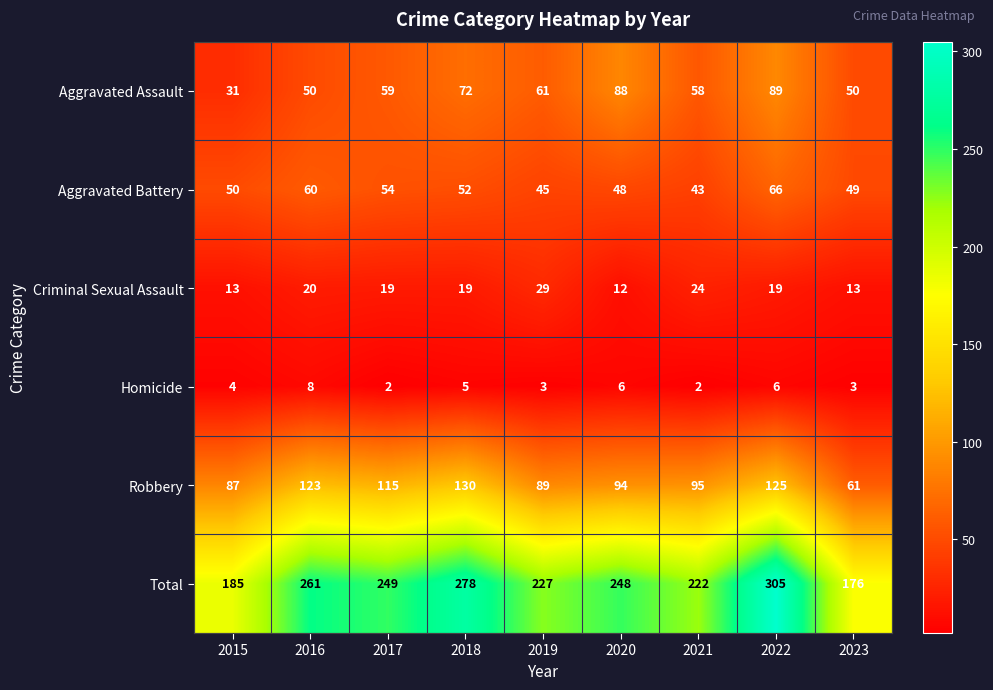

How many series are shown in this chart?

6